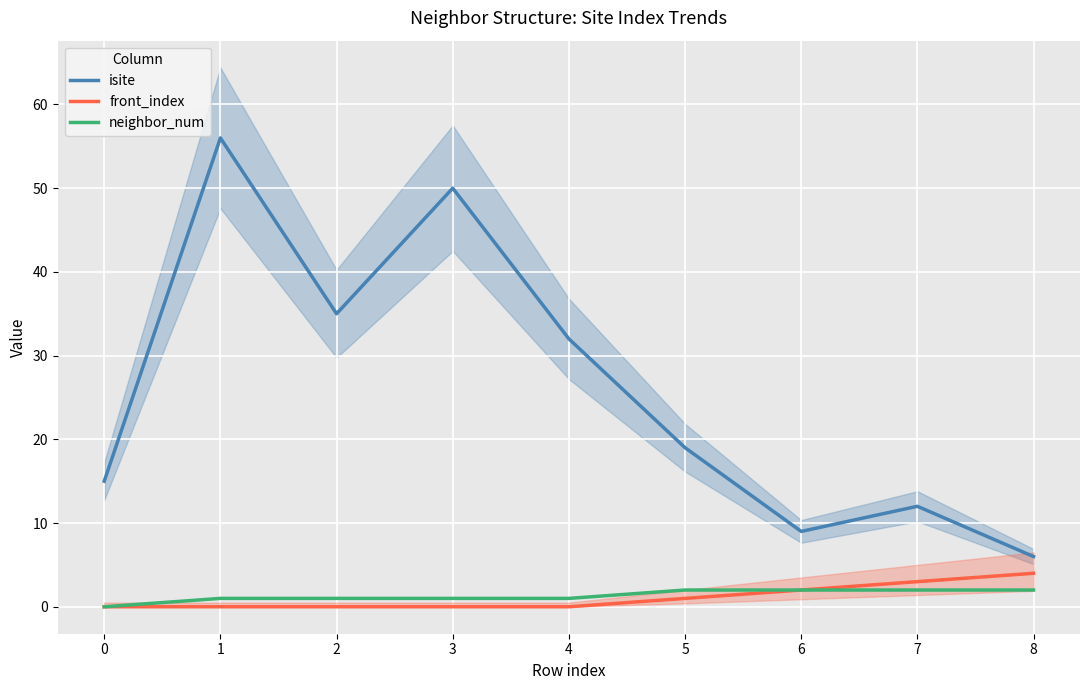

What is the total value across all series at 2?

36